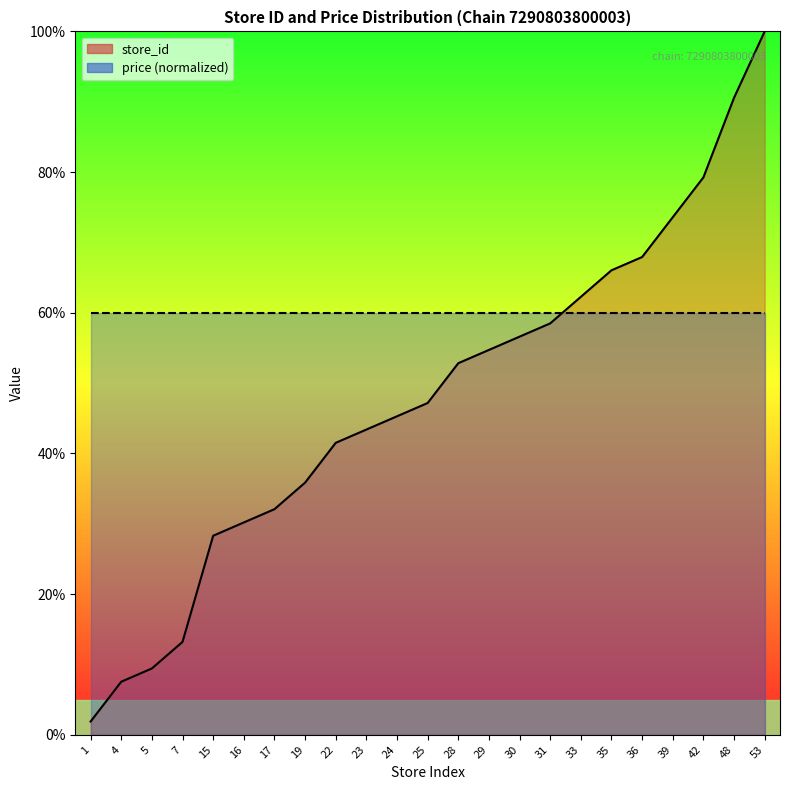

Rank the categories by value from highest to lowest.

53, 48, 42, 39, 36, 35, 33, 31, 30, 29, 28, 25, 24, 23, 22, 19, 17, 16, 15, 7, 5, 4, 1